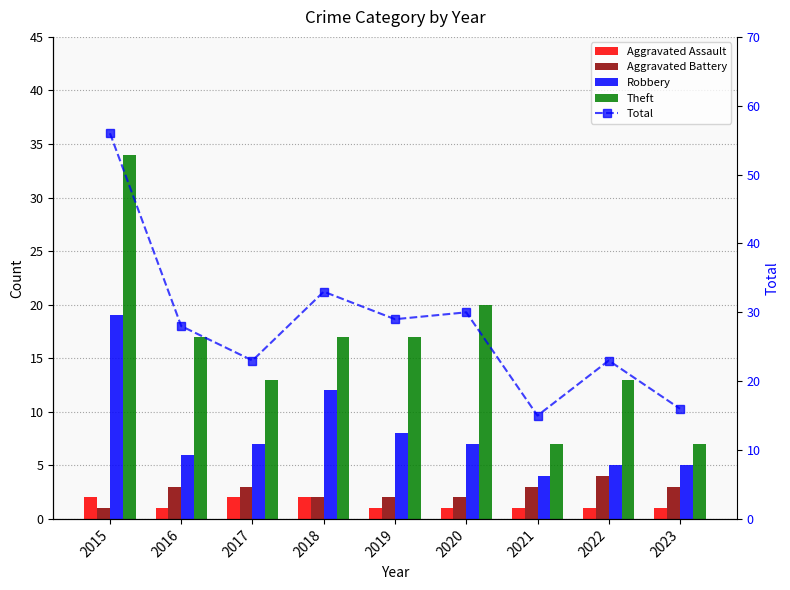

Rank the series at 2016 from lowest to highest value.

Aggravated Assault, Aggravated Battery, Robbery, Theft, Total